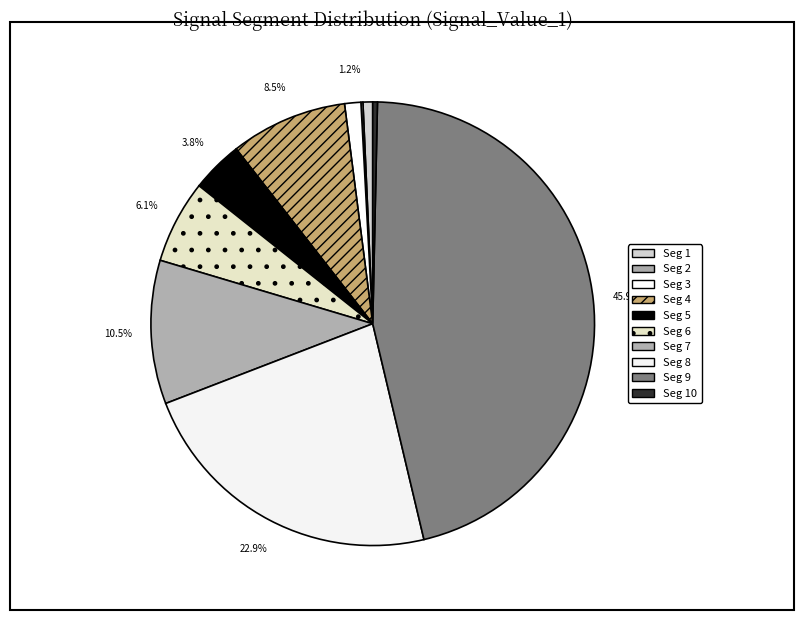

Which category has the biggest portion of the pie?

signal segment 9